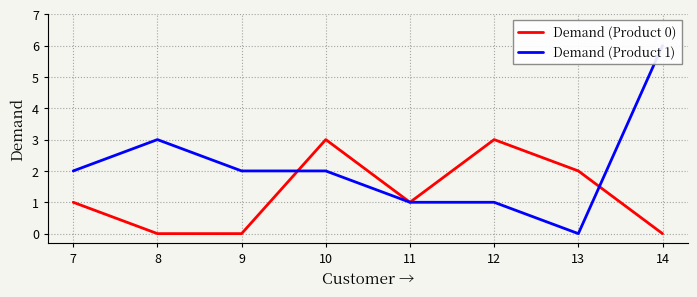

True or false: Demand (Product 0) has a value of 1 at 7.

True